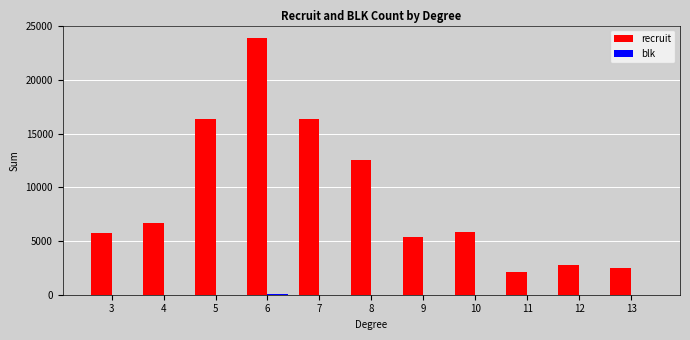

What is the greatest value displayed?

23888